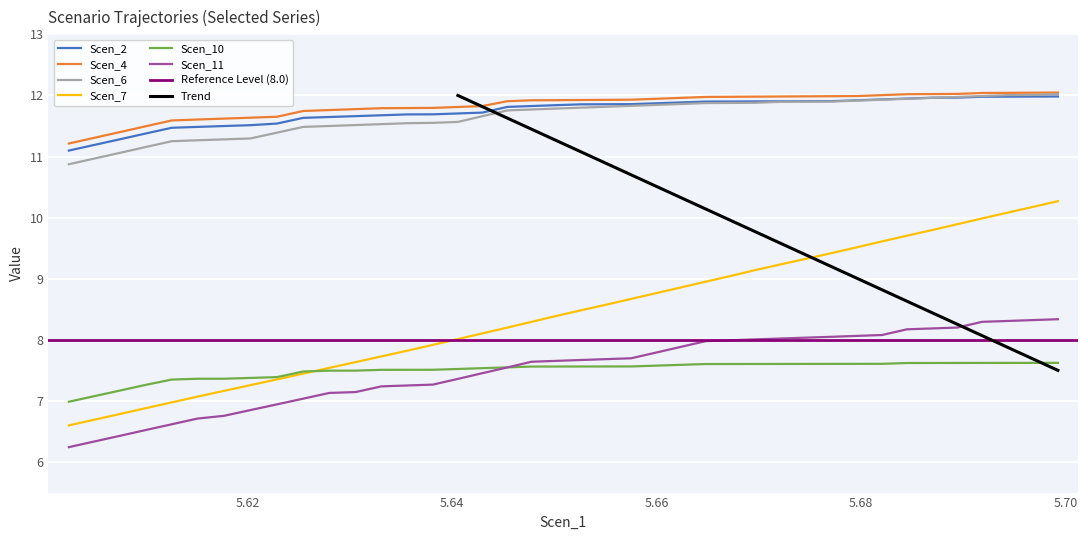

List the series in order of their peak value, lowest first.

Scen_10, Scen_11, Scen_7, Scen_2, Scen_6, Scen_4